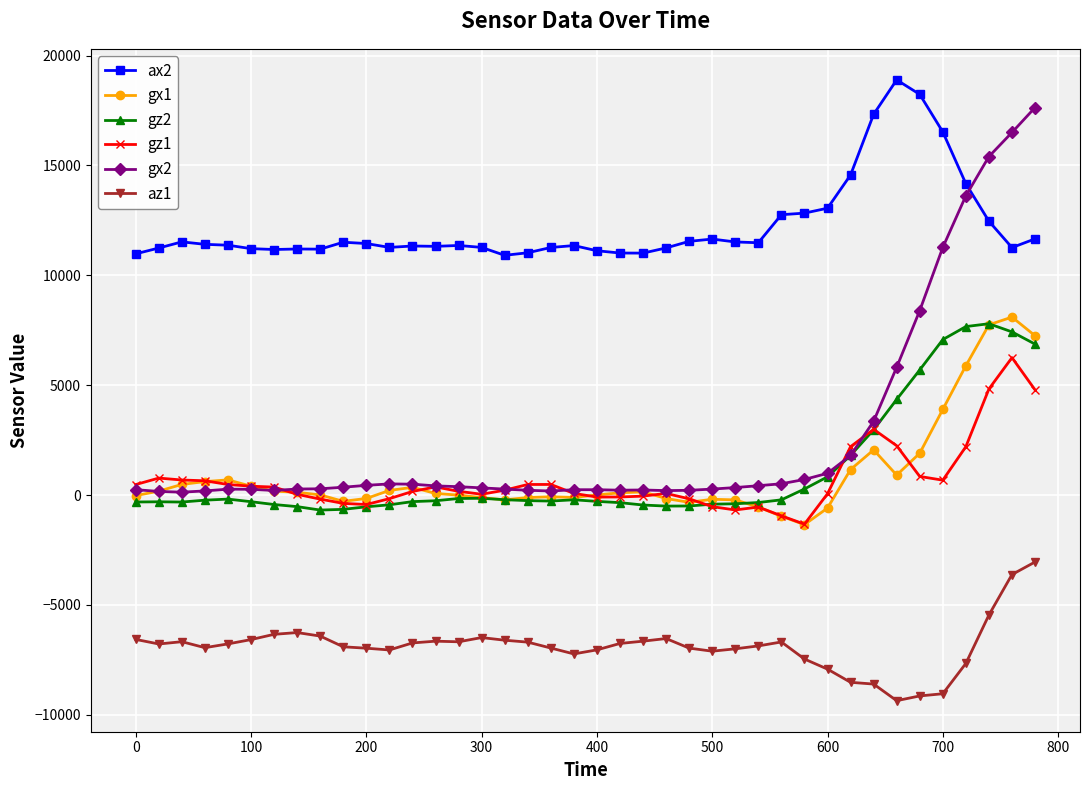

What is the minimum value shown in the chart?

-9360